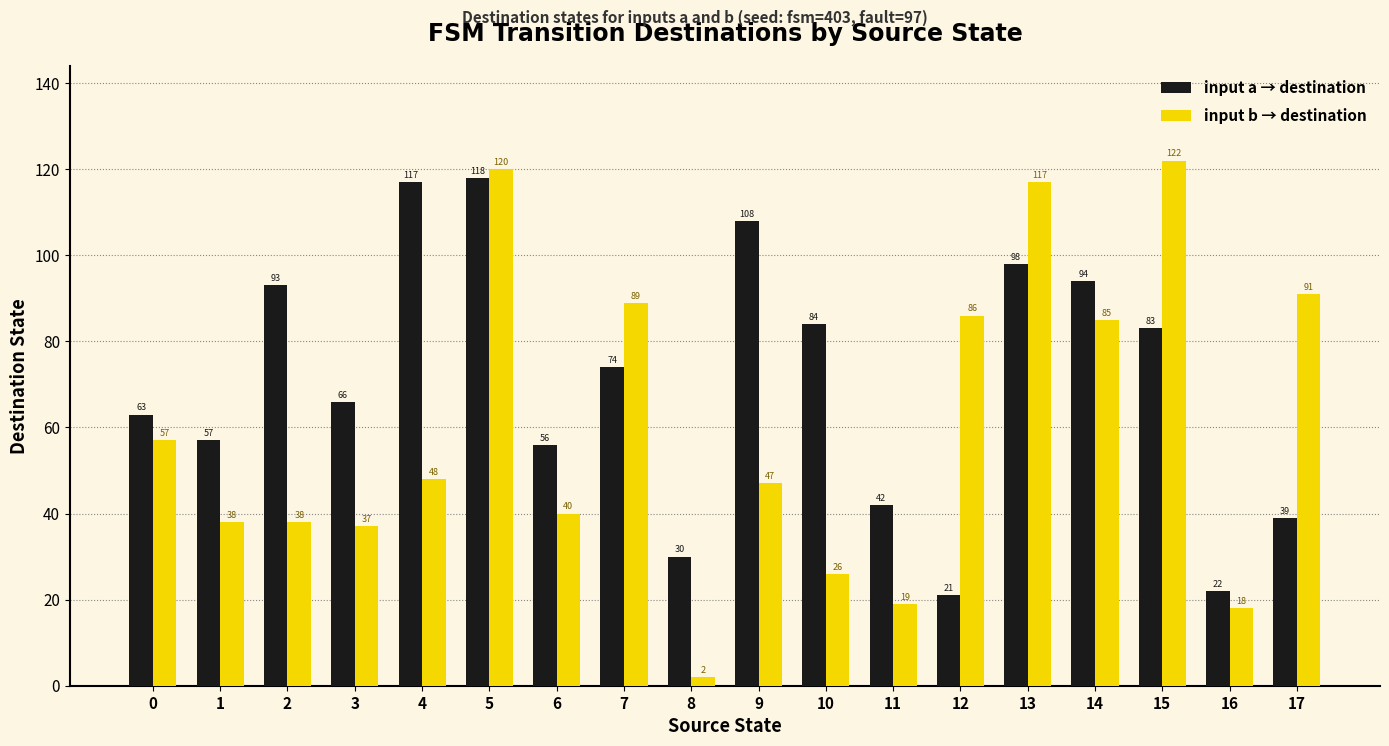

Between 2 and 13, which series saw the biggest shift?

input b → destination